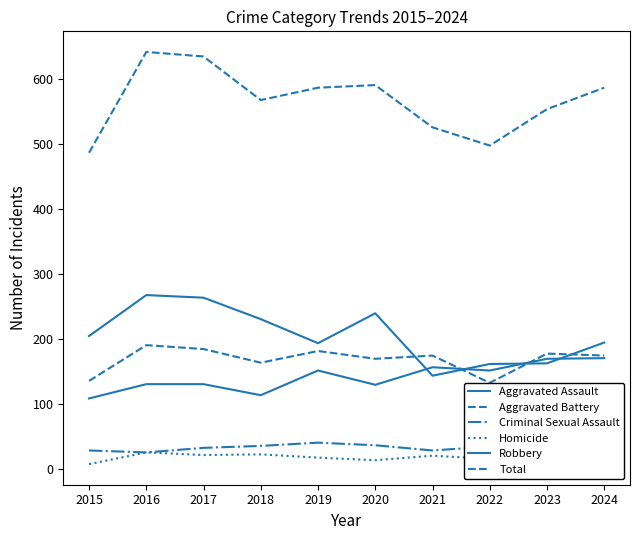

How many times do Aggravated Assault and Aggravated Battery cross each other?

2